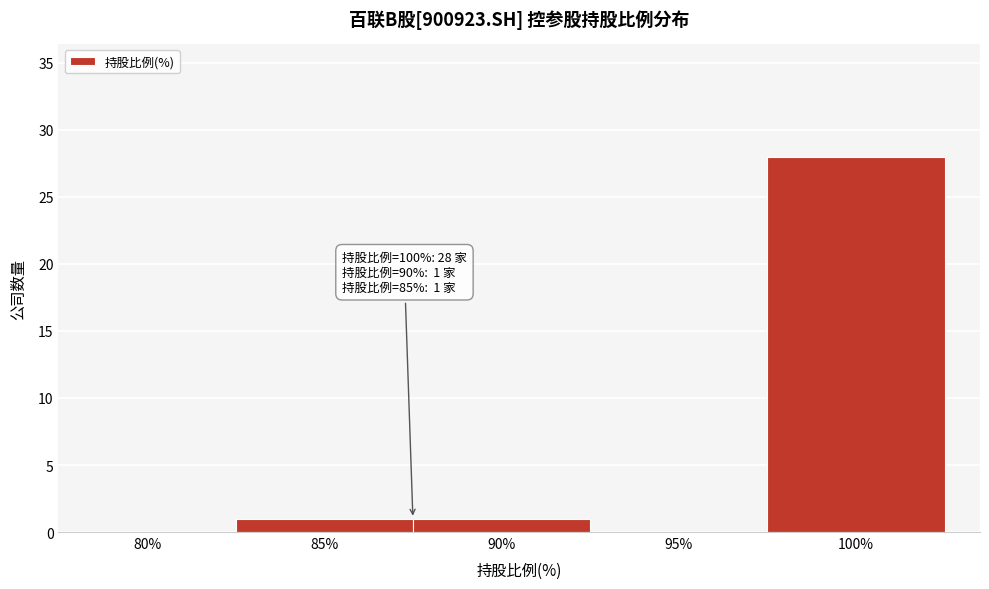

Reading right to left, what are all the values shown in this chart?

100%=28	95%=0	90%=1	85%=1	80%=0